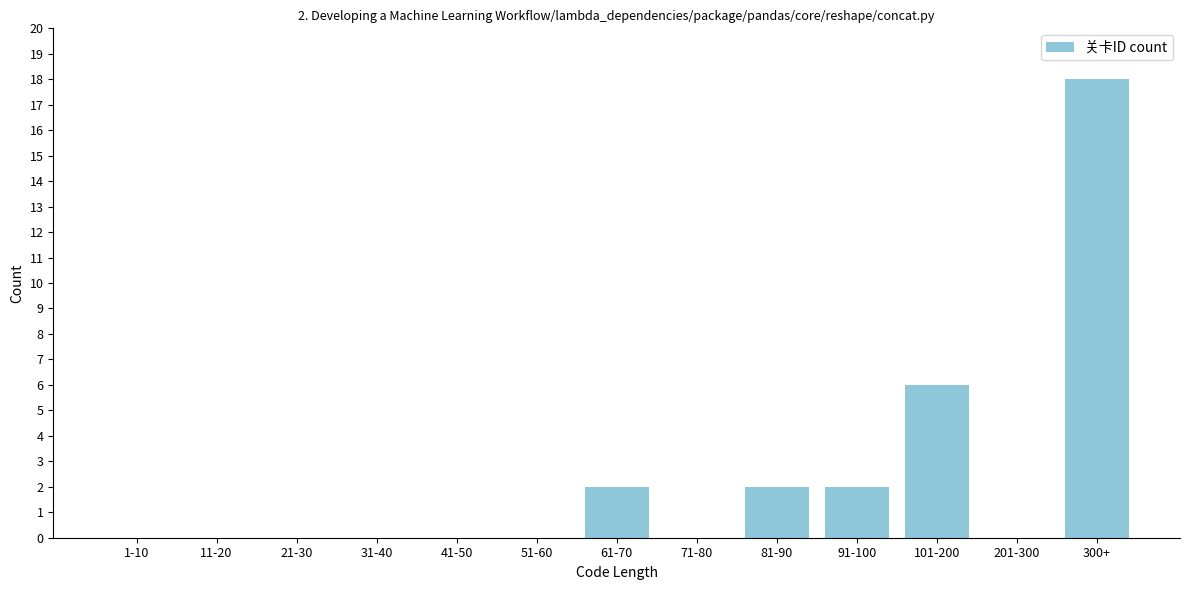

Reading left to right, list all the values displayed in this chart.

1-10=0	11-20=0	21-30=0	31-40=0	41-50=0	51-60=0	61-70=2	71-80=0	81-90=2	91-100=2	101-200=6	201-300=0	300+=18